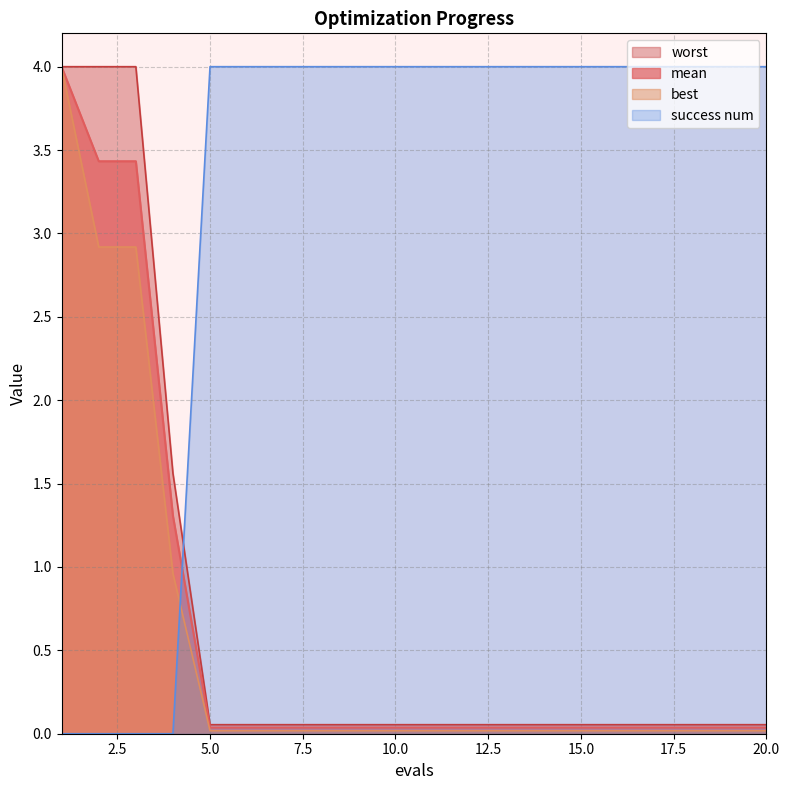

True or false: worst has more than 2 points higher than both neighbors.

False